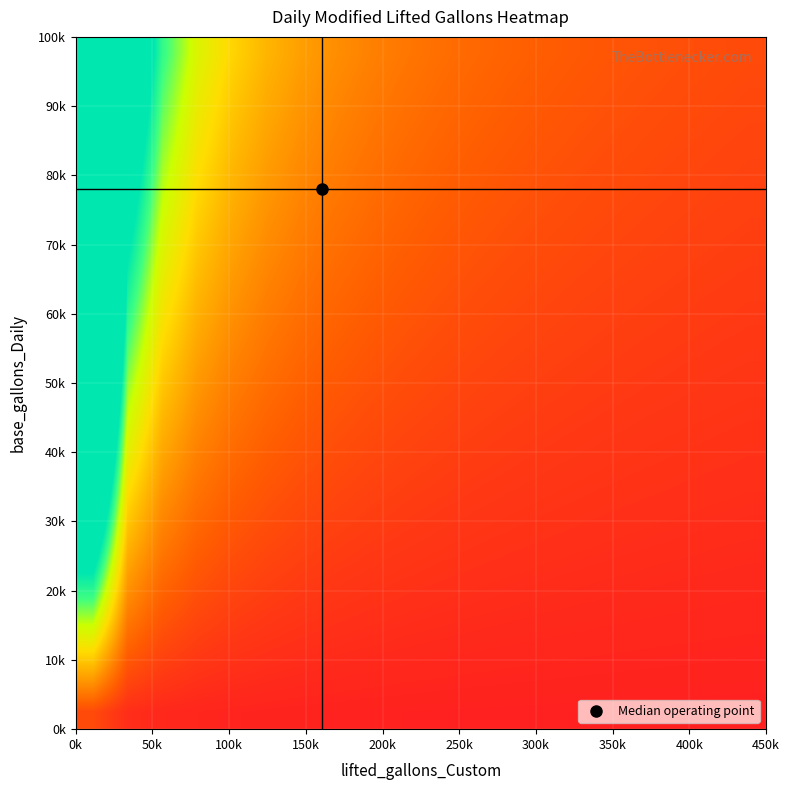

What is the greatest value displayed?

8.7